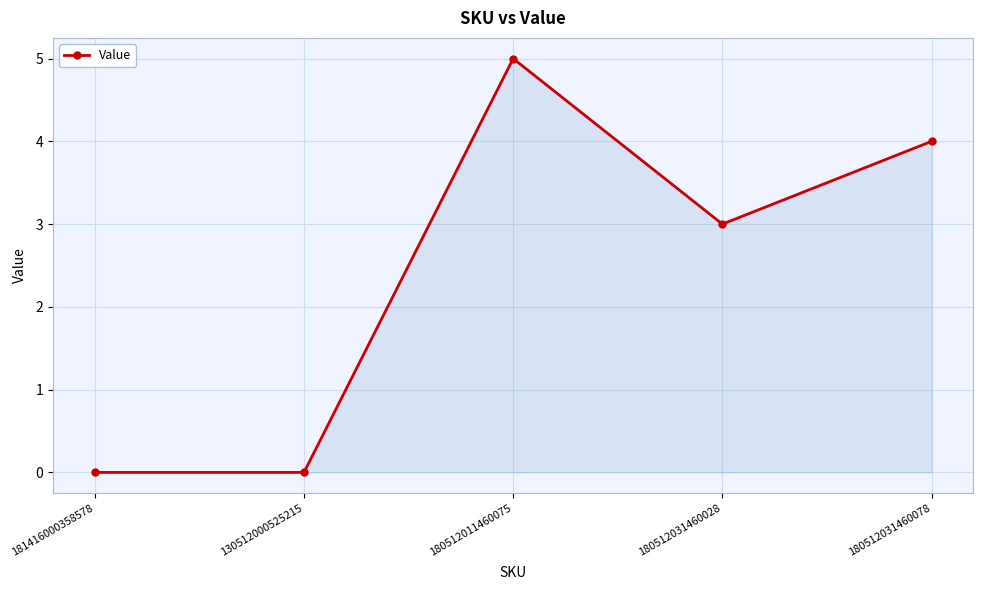

What is the label of the 3rd point from the left?

180512011460075